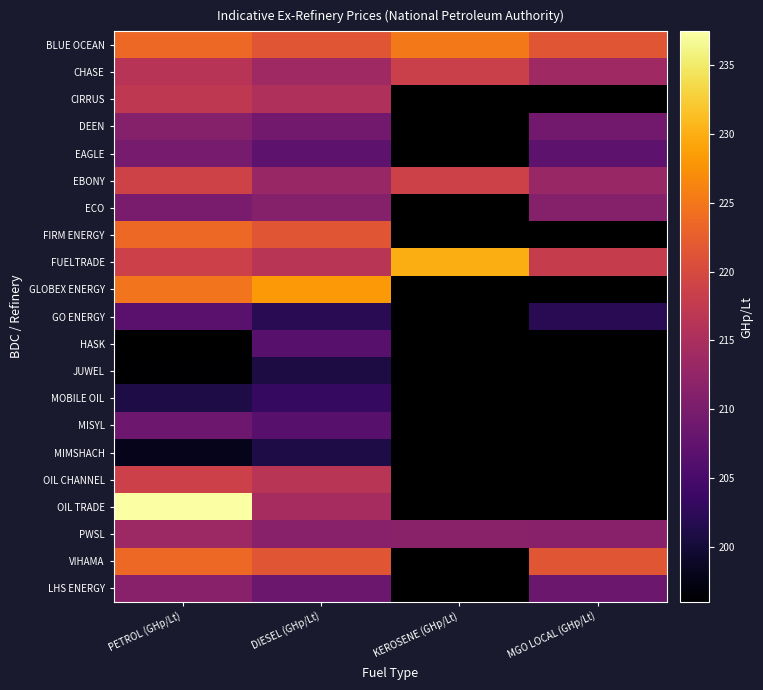

Which label corresponds to the smallest value in the chart?

PETROL (GHp/Lt)